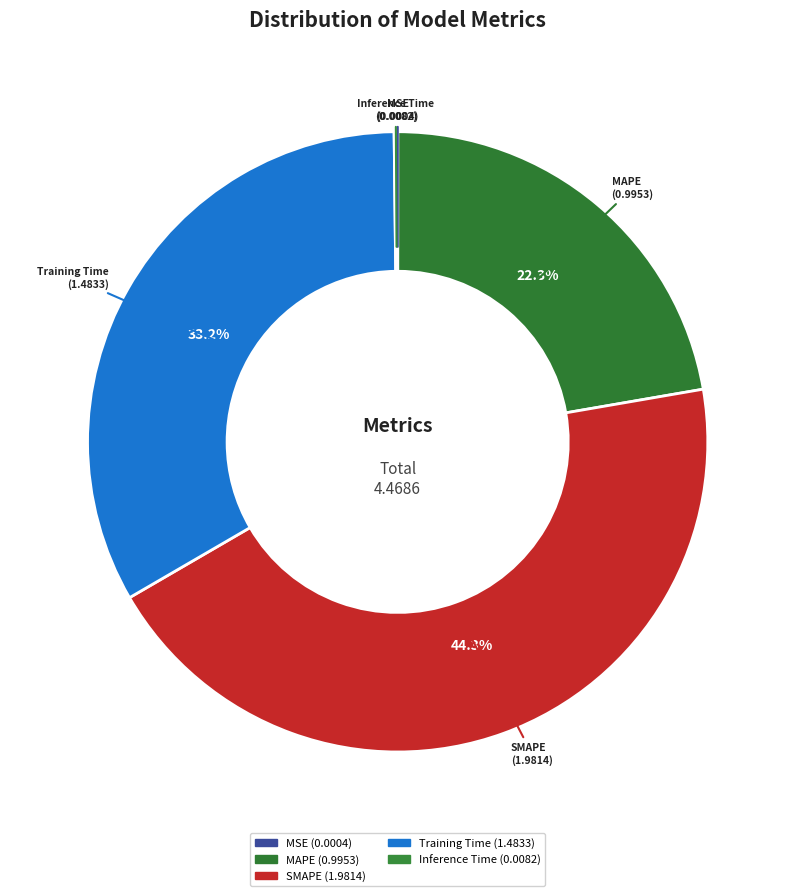

What percentage is NOT represented by SMAPE?

55.7%